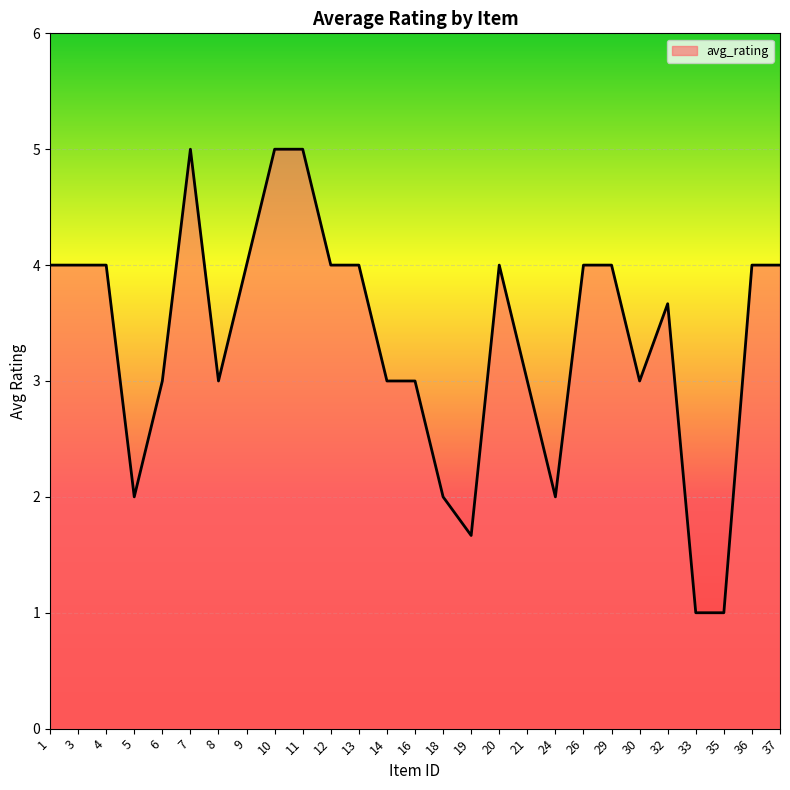

Is it true that the value at 6 is 0.8?

False